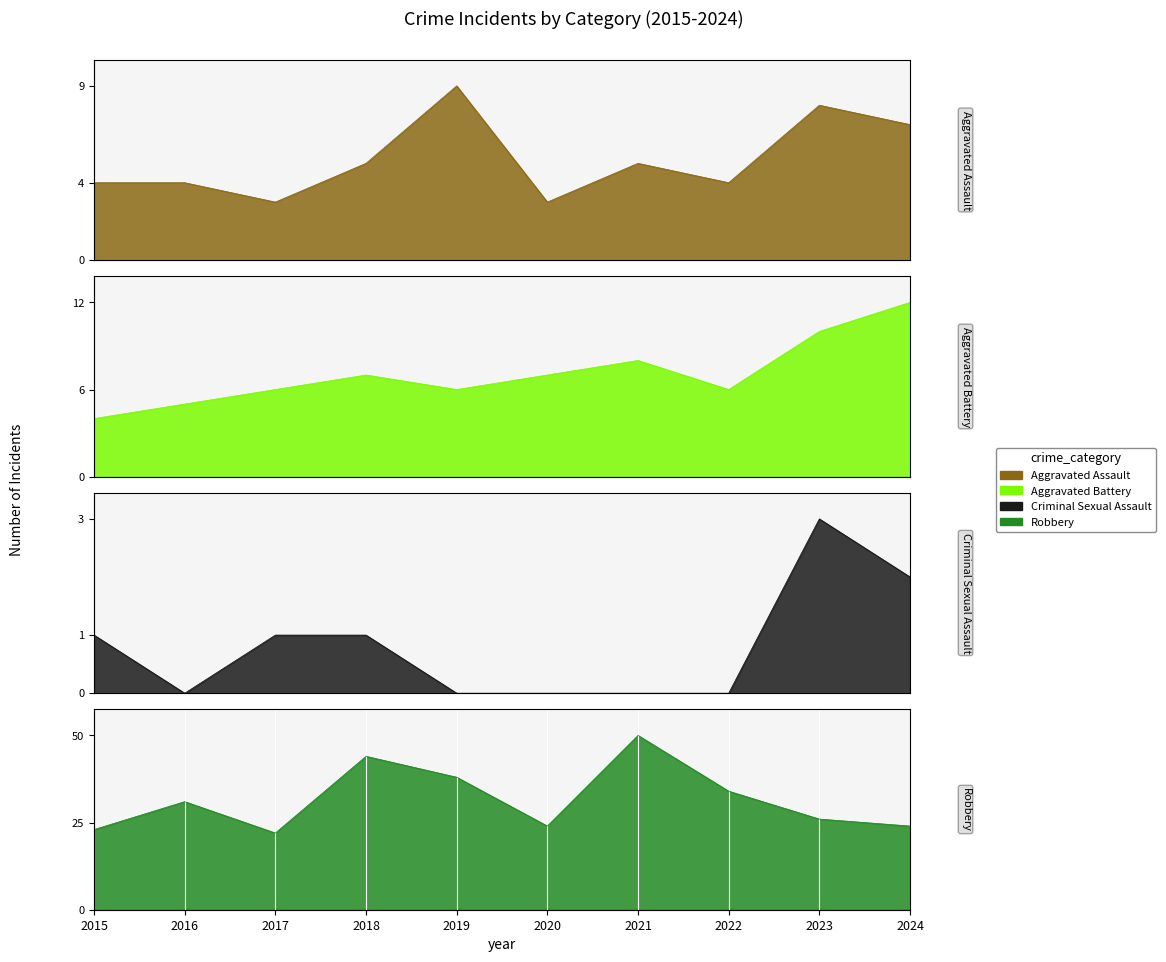

How many categories are shown in the chart?

10